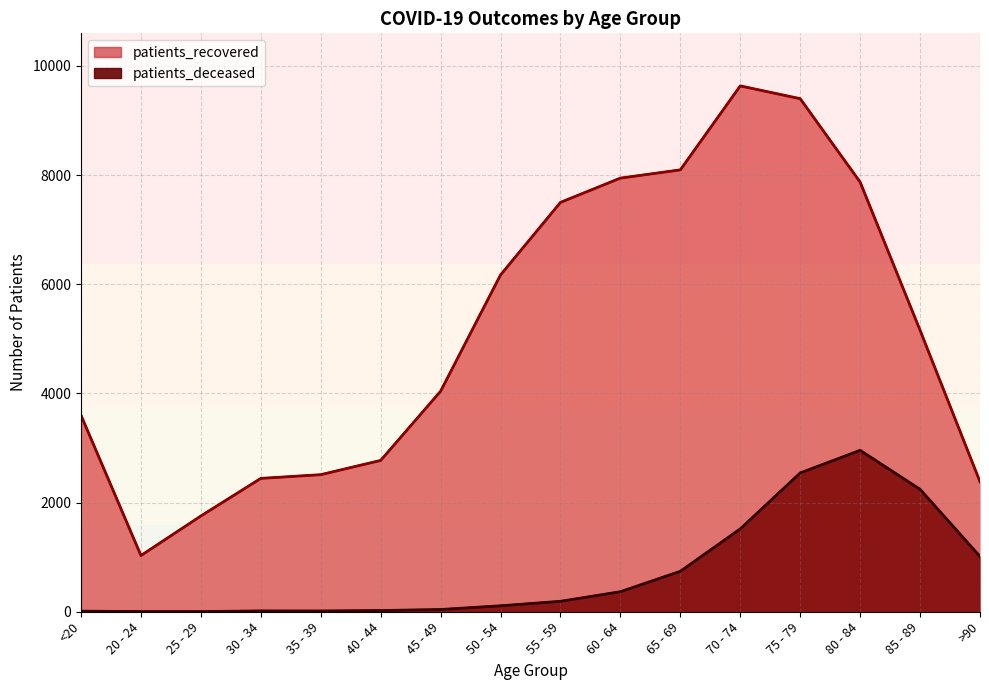

True or false: patients_deceased (area) and patients_recovered (area) cross at least once.

False